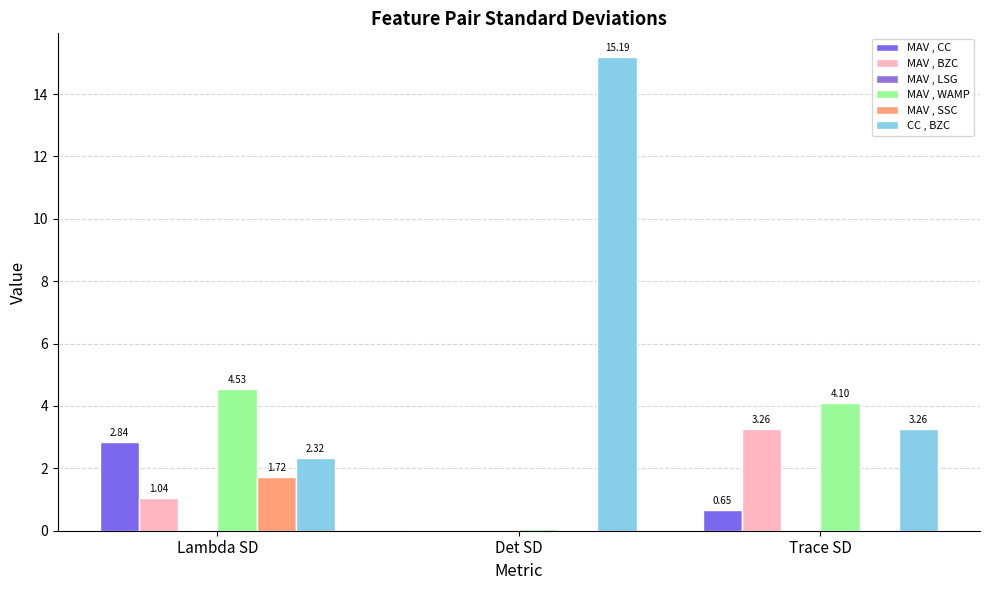

Which series has the largest total across all categories?

CC , BZC